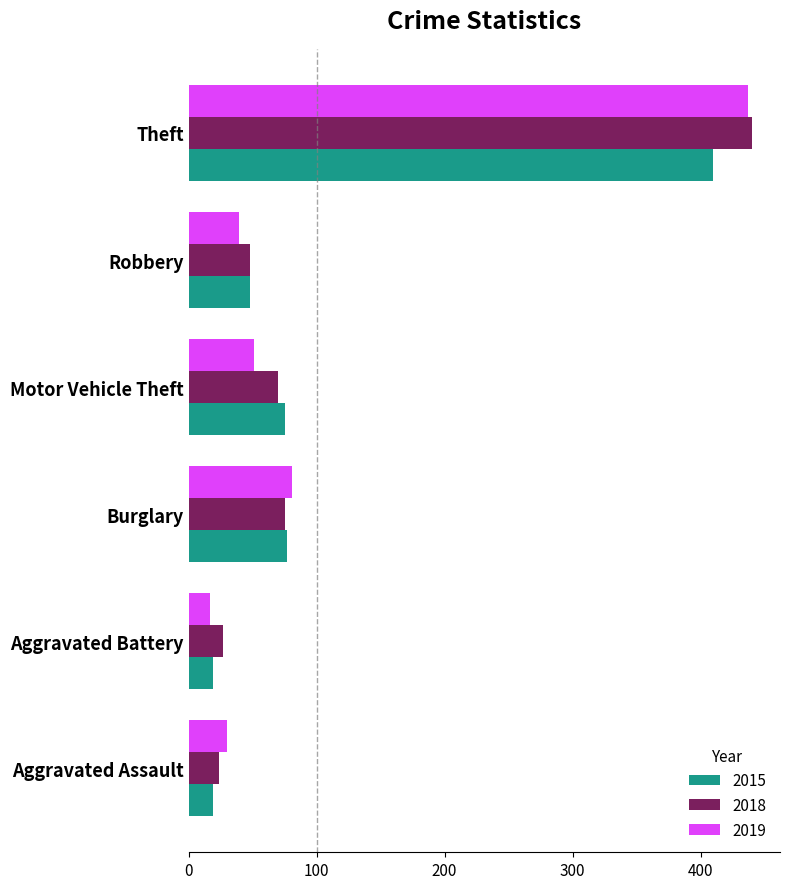

What is the minimum value for 2018?

24